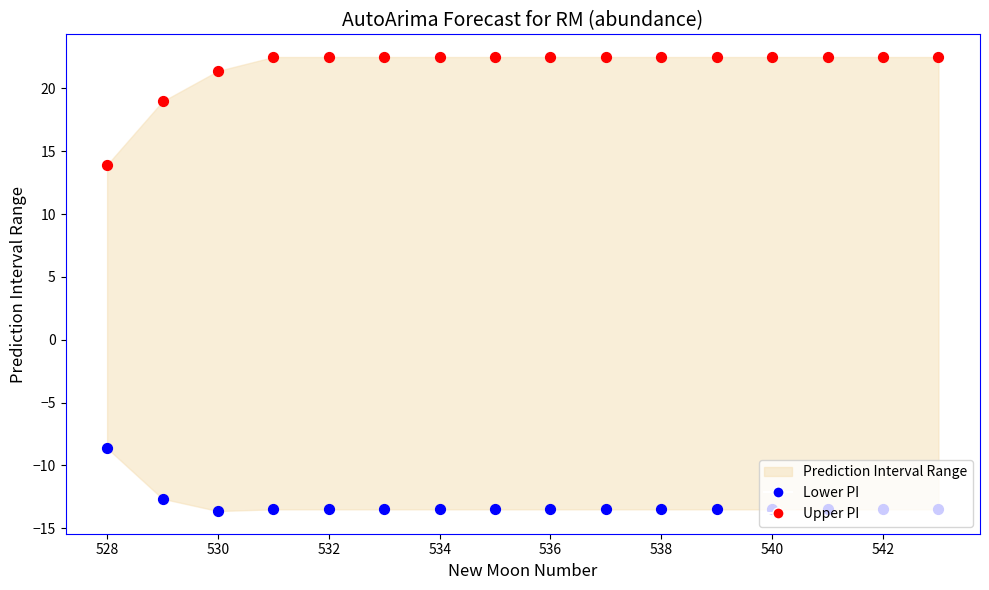

What is the total value across all series at 540?

9.0